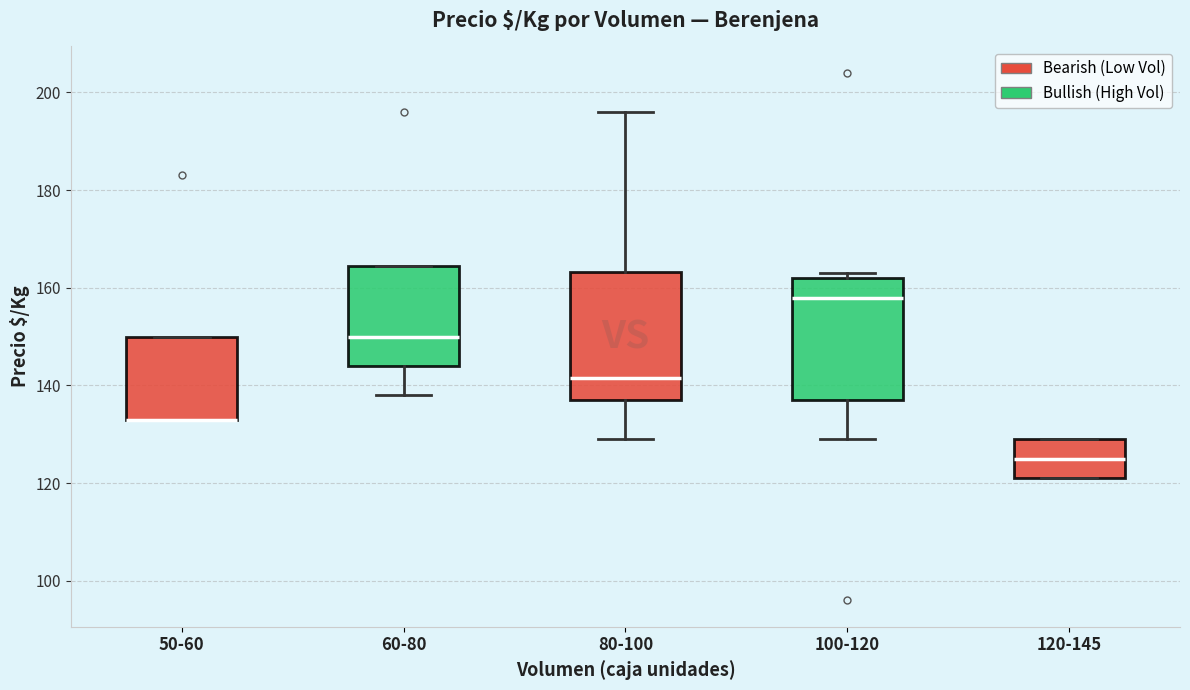

Reading left to right, transcribe this box plot: for each box, give where its median line is, the range the box spans, and where its two whiskers end, as read against the y-axis. The values are not printed on the chart, so give them approximately, as read against the axis.

50-60: median 134 (drawn on the box's lower edge), box 134 to 150, whiskers 134 to 150
60-80: median 150, box 144 to 164, whiskers 138 to 164
80-100: median 142, box 138 to 164, whiskers 130 to 196
100-120: median 158, box 138 to 162, whiskers 130 to 164
120-145: median 126, box 122 to 130, whiskers 122 to 130